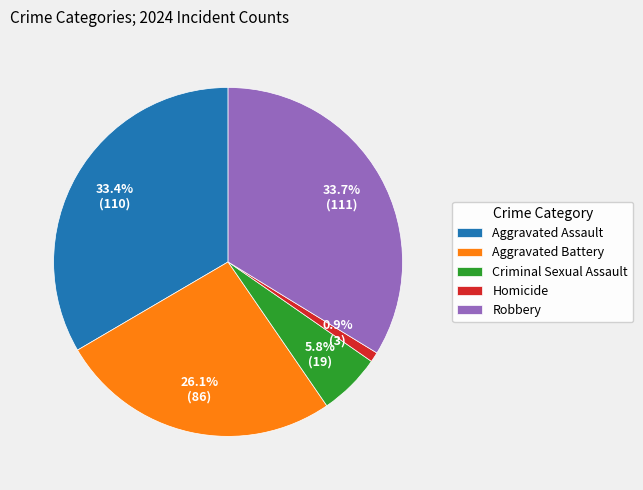

Does Criminal Sexual Assault account for over 50% of the chart?

No